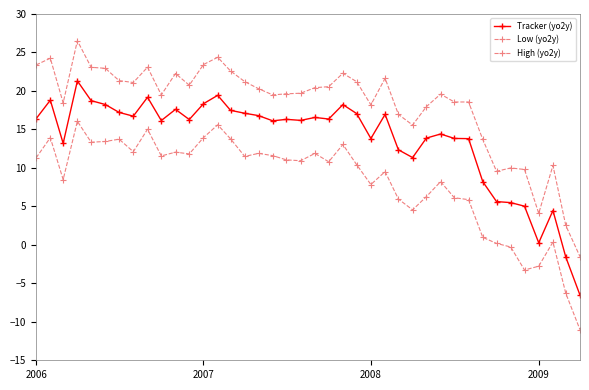

How many lines are shown in the chart?

3